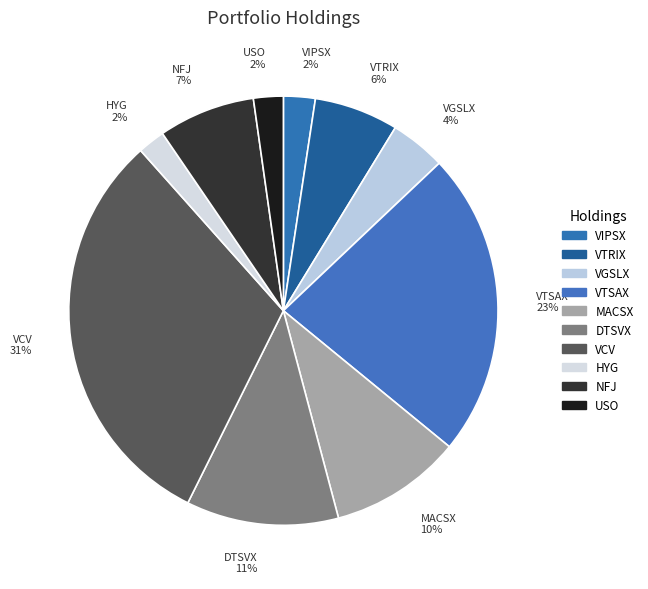

To the nearest percent, what percentage of the pie is VIPSX?

2%